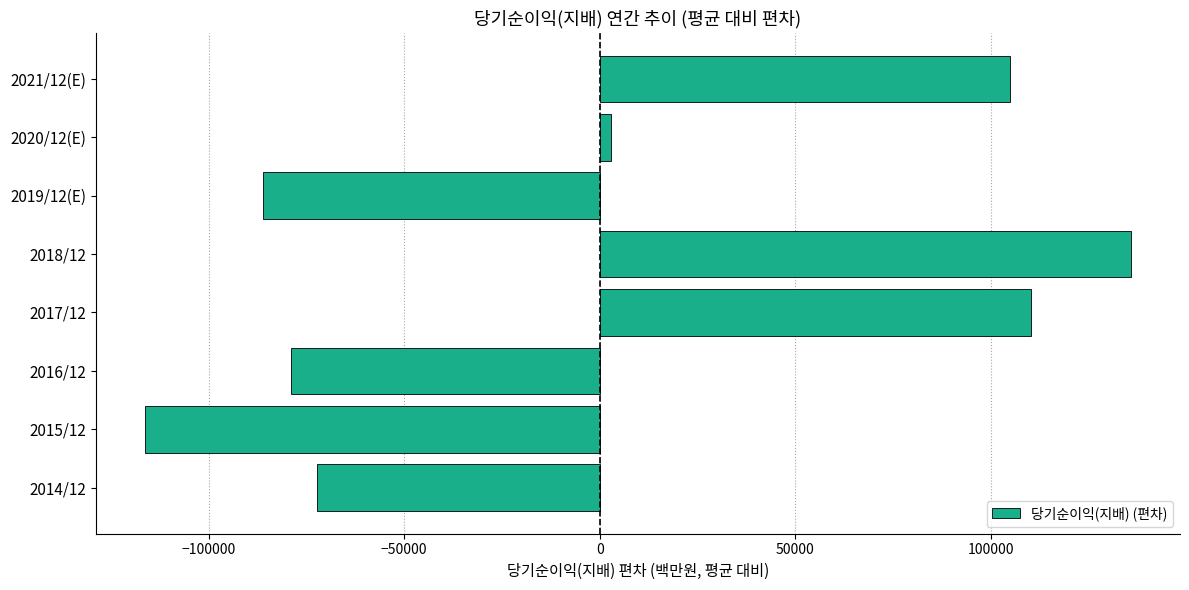

What is the minimum value shown in the chart?

-116241